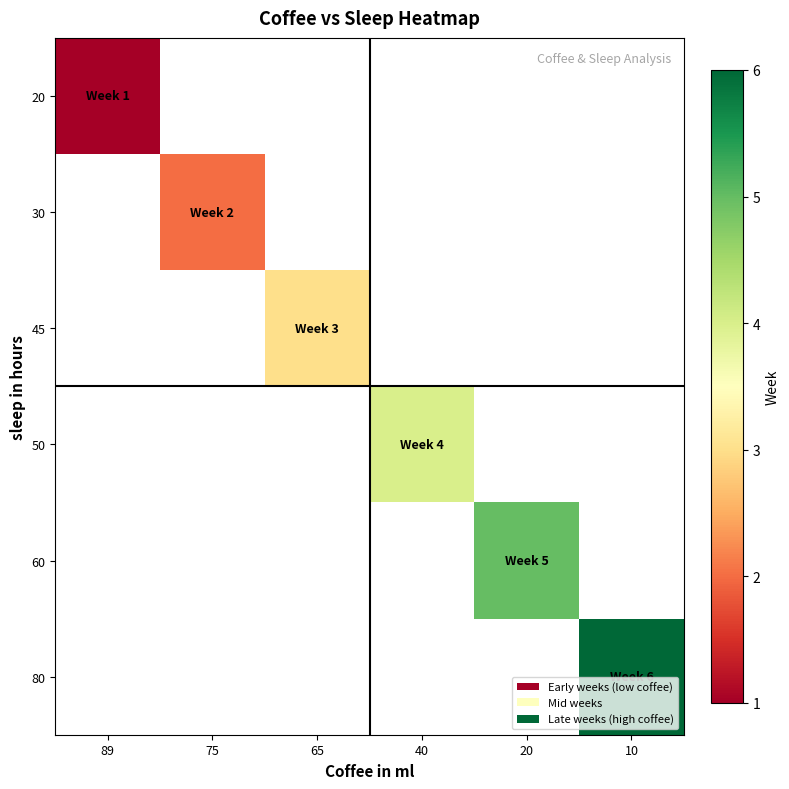

Rank the categories by 30 value from highest to lowest.

89, 75, 65, 40, 20, 10